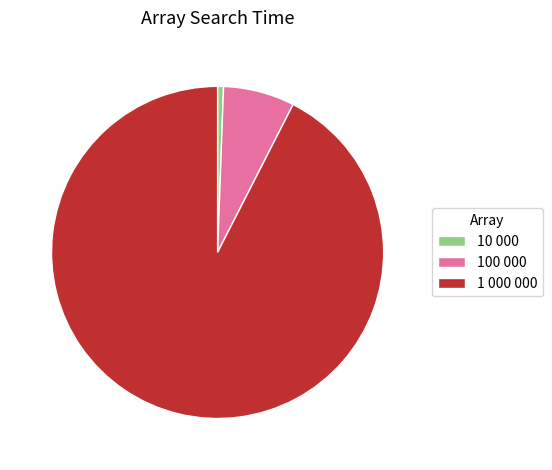

Is it true that 10 000 is 11% of the pie?

False